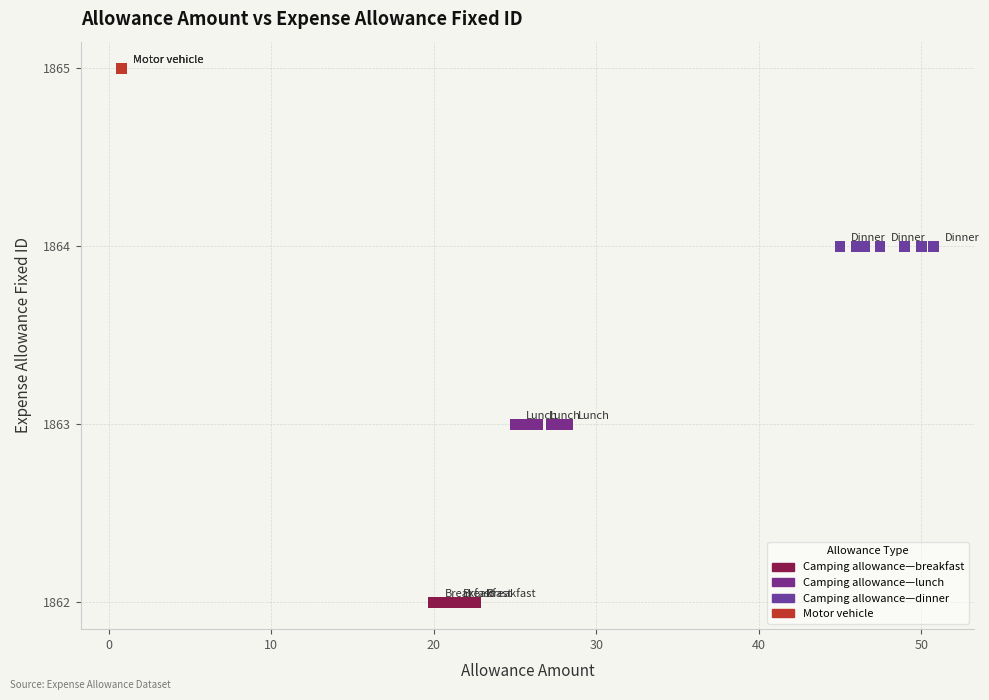

What are all the series names shown in the legend?

Camping allowance—breakfast, Camping allowance—lunch, Camping allowance—dinner, Motor vehicle